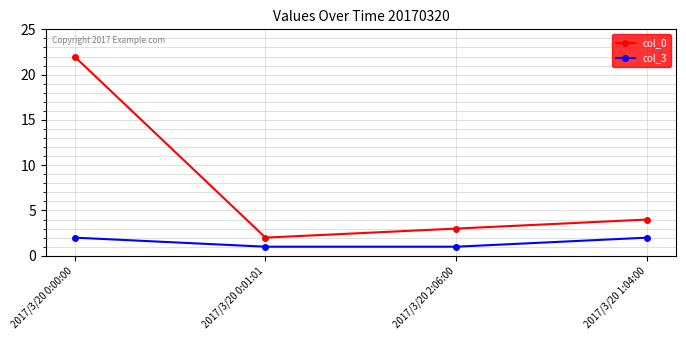

Reading left to right, list all the values displayed in this chart.

col_0: 2017/3/20 0:00:00=22	2017/3/20 0:01:01=2	2017/3/20 2:06:00=3	2017/3/20 1:04:00=4
col_3: 2017/3/20 0:00:00=2	2017/3/20 0:01:01=1	2017/3/20 2:06:00=1	2017/3/20 1:04:00=2